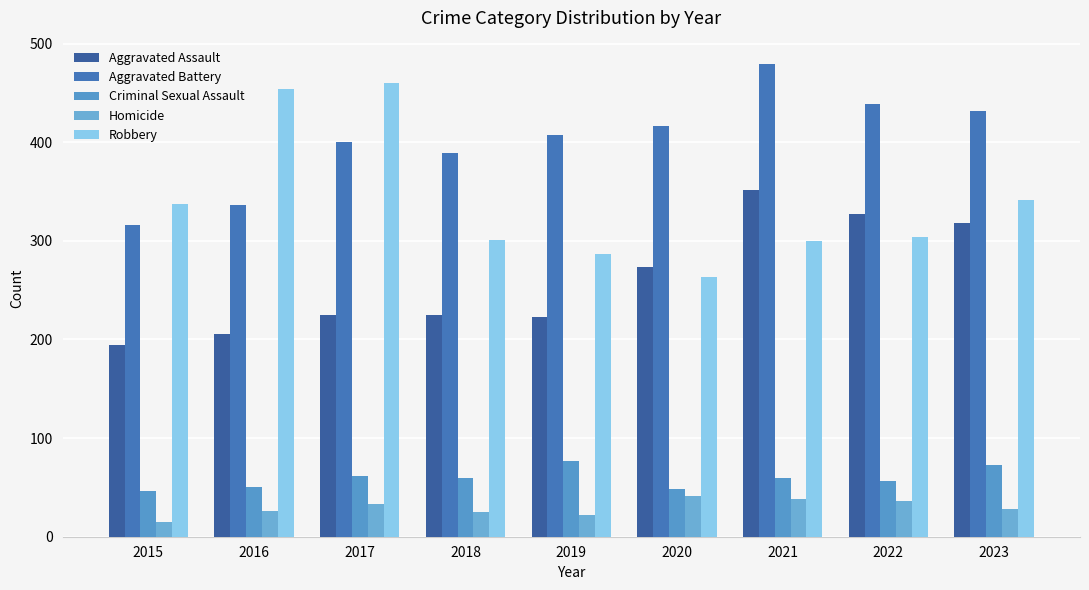

What is the highest value of the Aggravated Assault series?

352